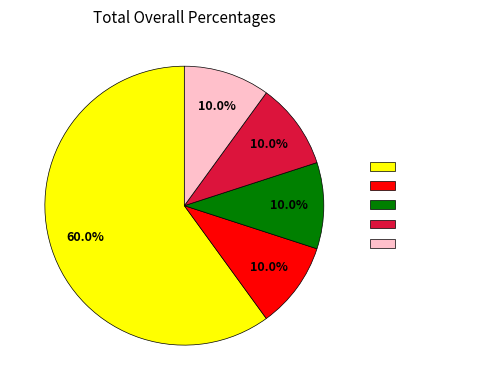

What percentage is NOT represented by 회원가입?

90.0%